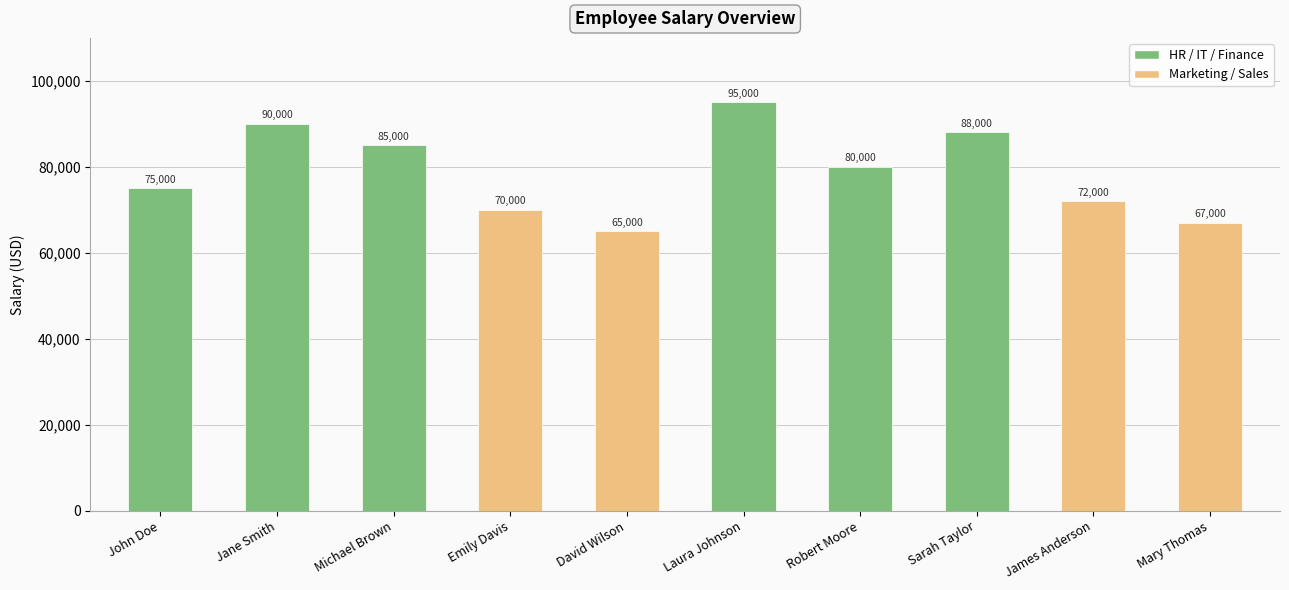

What is the minimum value shown in the chart?

65000